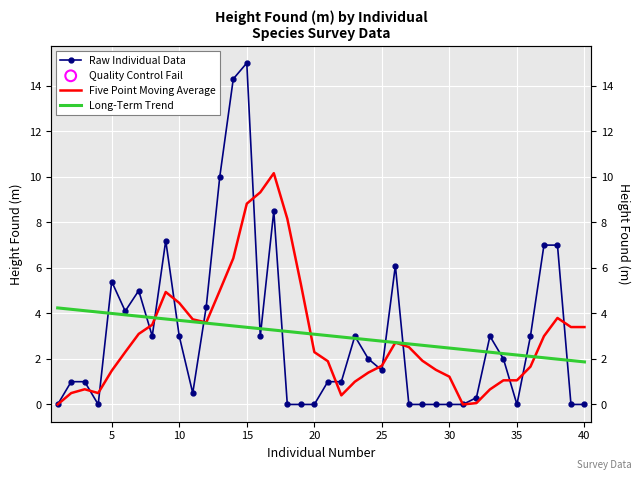

Which series has the largest total across all categories?

Raw Individual Data